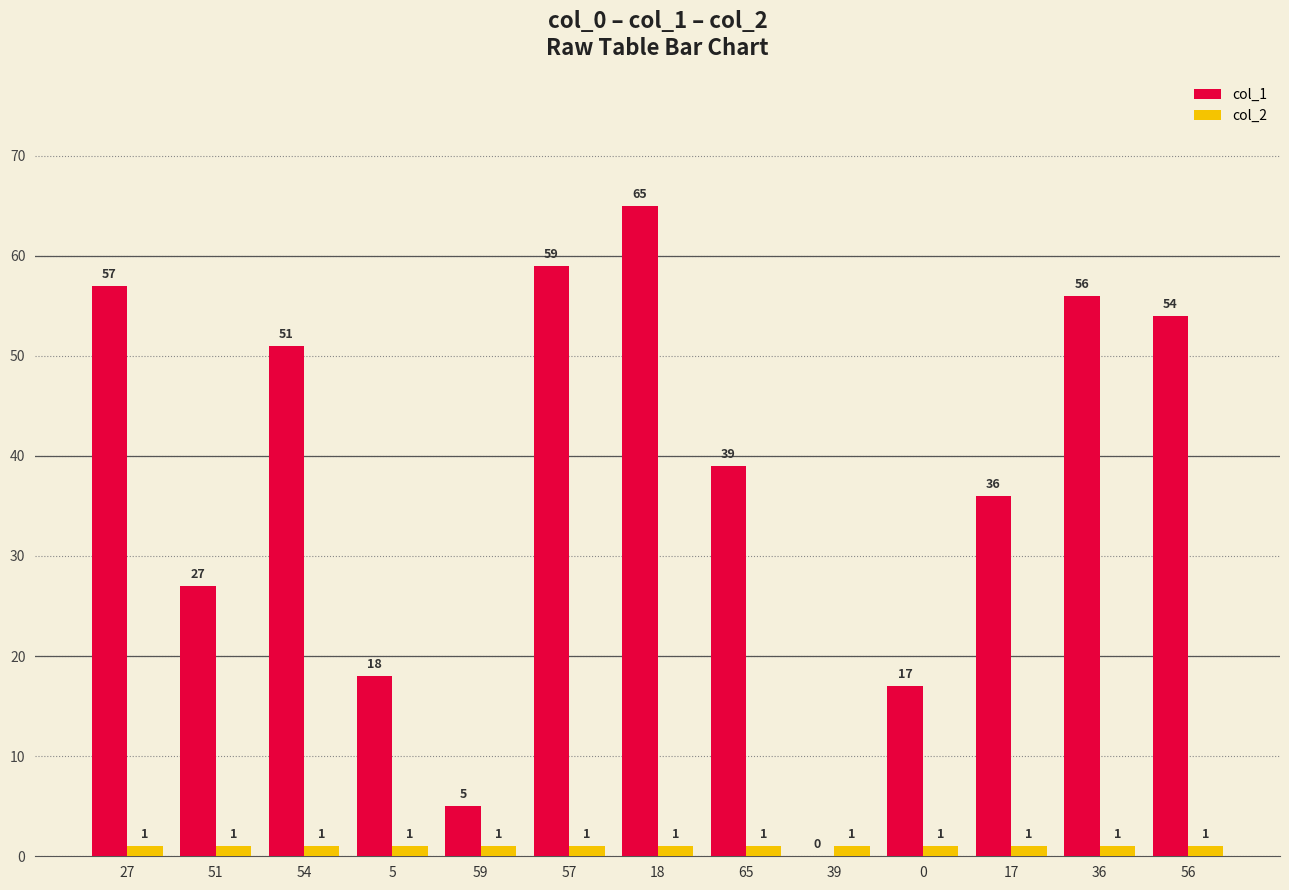

What is the total value across all series at 39?

1